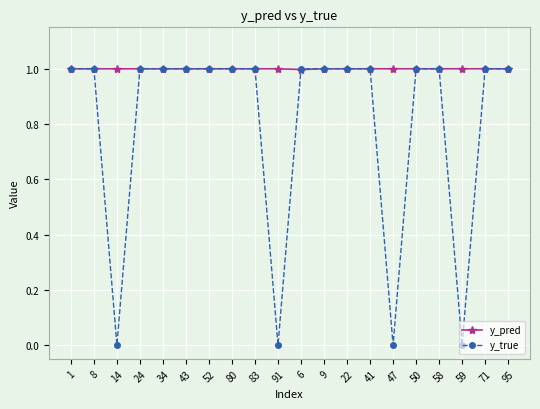

How many y_true values are between 1 and 2?

16